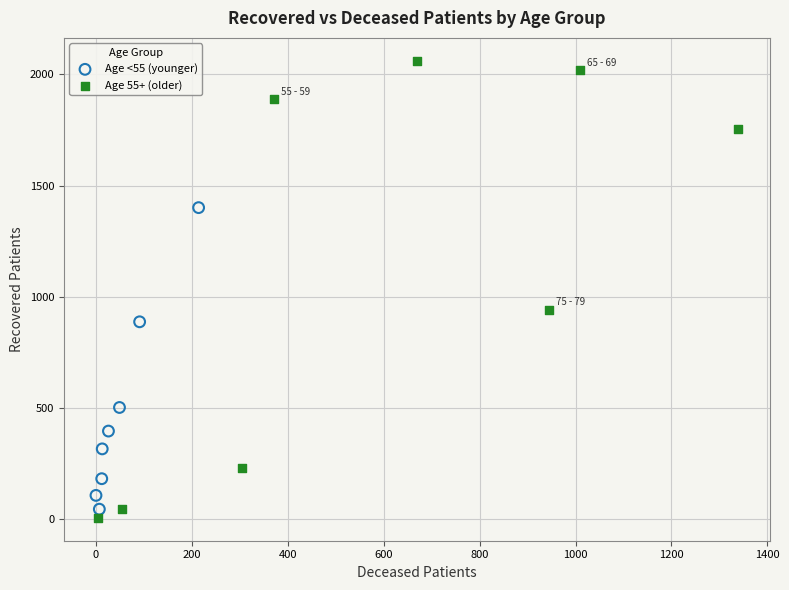

Which series contains the highest Y value?

Age 55+ (older)